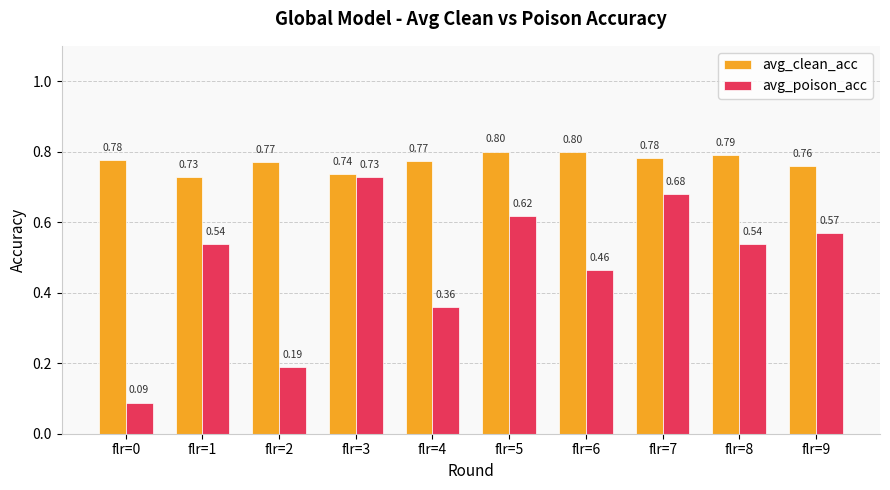

What is the value of the avg_clean_acc bar at the 8th from the left?

0.8